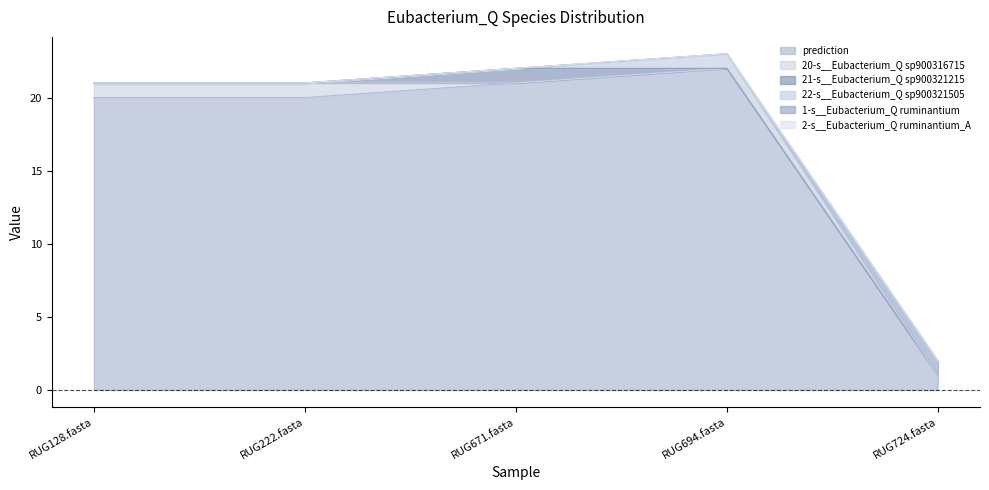

At which category is the sum across all series the highest?

RUG694.fasta